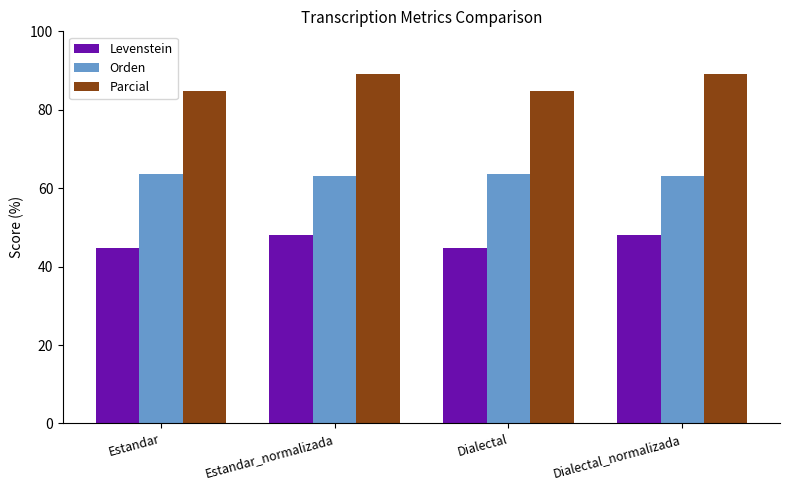

What is the smallest value displayed?

44.8